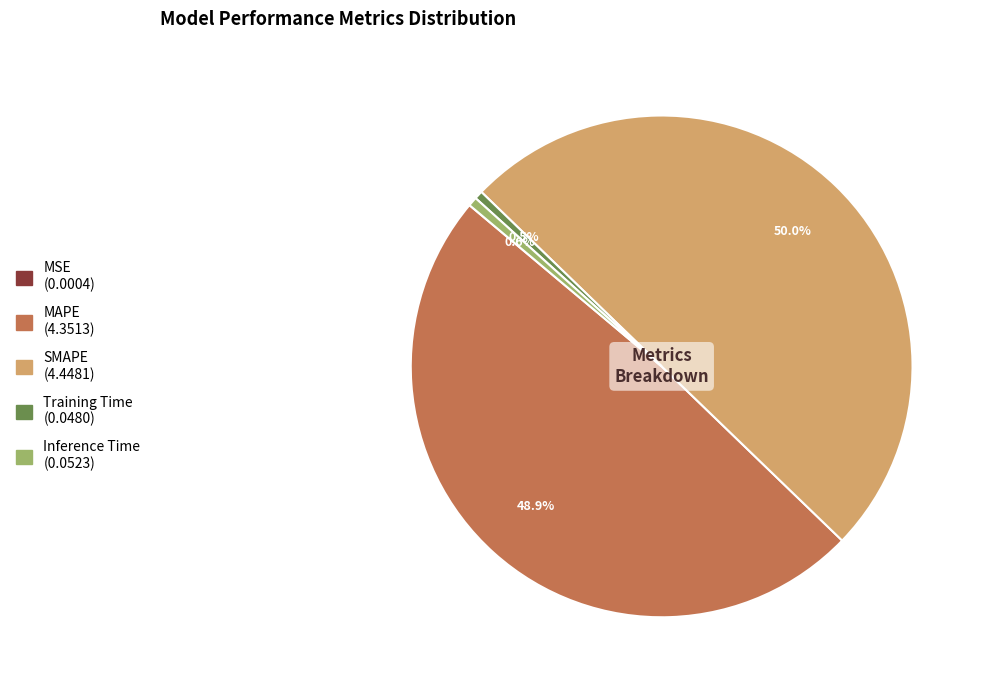

The MAPE slice represents 40% of the pie. True or false?

False